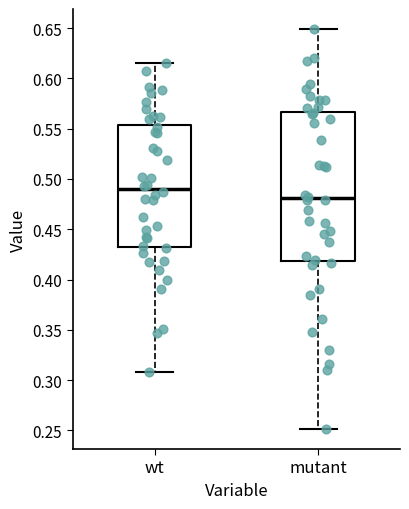

Reading left to right, transcribe this box plot: for each box, give where its median line is, the range the box spans, and where its two whiskers end, as read against the y-axis. The values are not printed on the chart, so give them approximately, as read against the axis.

wt: median 0.490, box 0.430 to 0.555, whiskers 0.310 to 0.615
mutant: median 0.480, box 0.420 to 0.565, whiskers 0.250 to 0.650